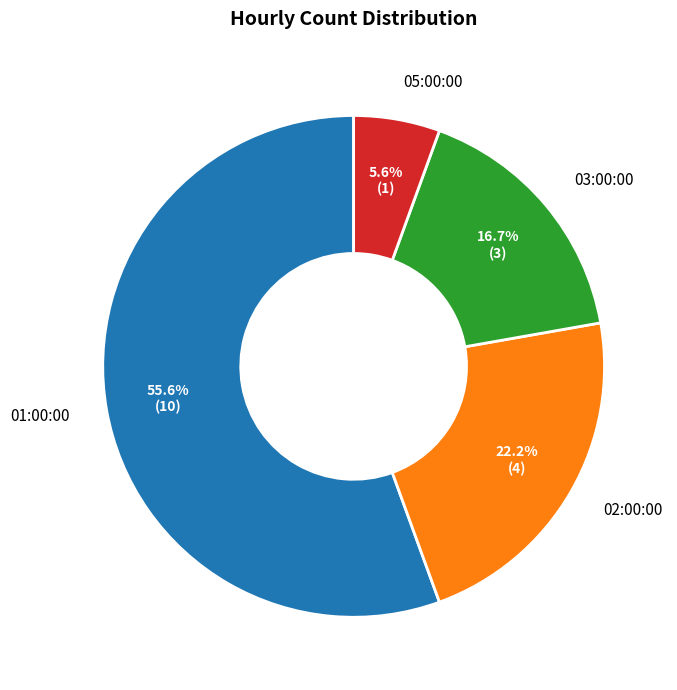

How many slices are in this pie chart?

4